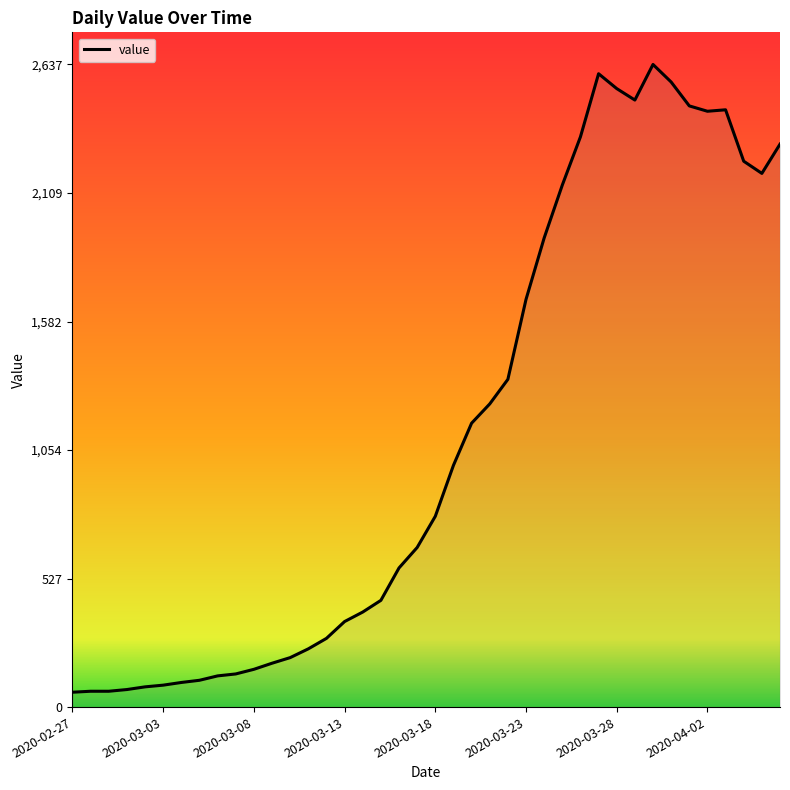

What is the smallest value displayed?

61